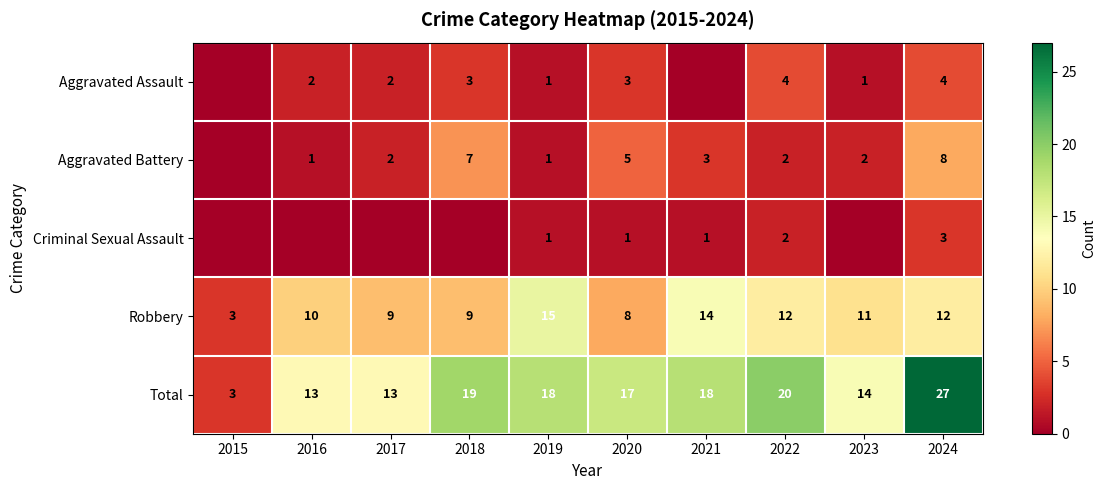

Which has a higher value, 2019 or 2022?

2022